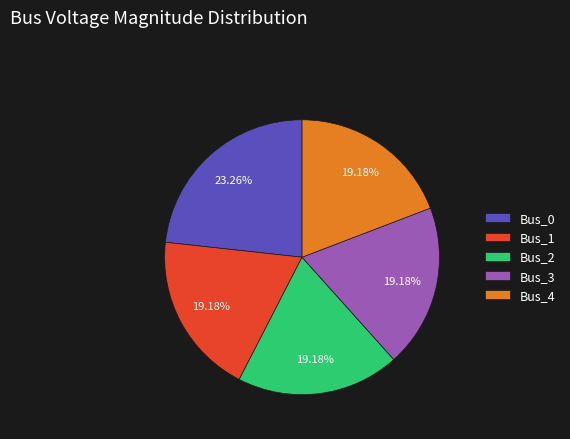

To the nearest percent, what percentage of the pie is Bus_4?

19%